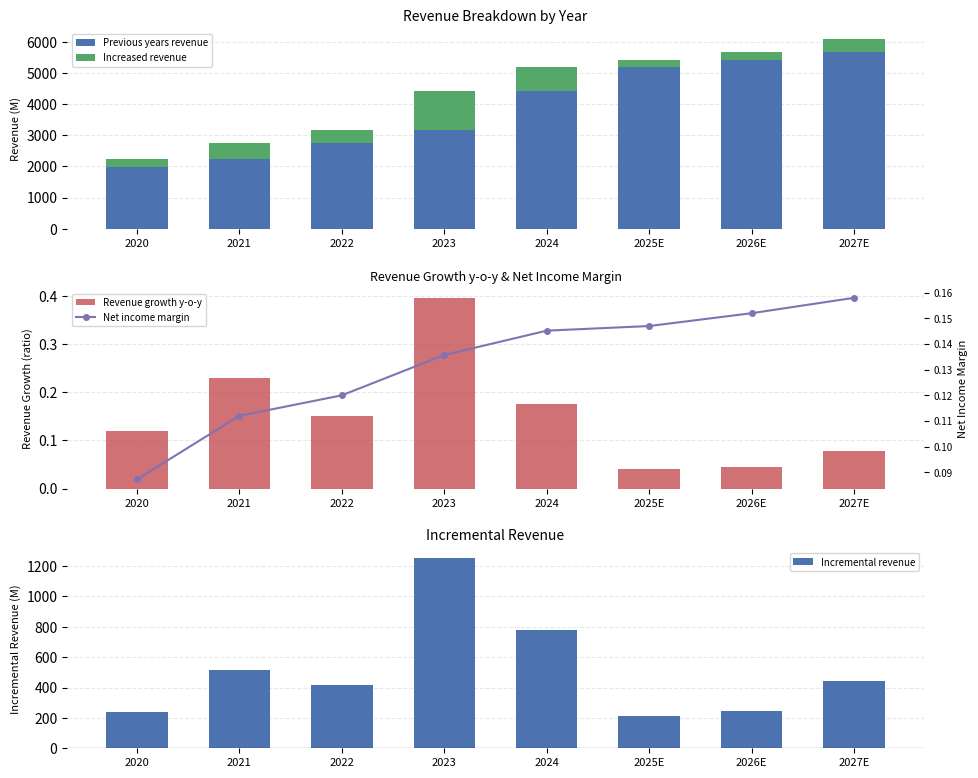

What is the lowest value of the Previous years revenue series?

1997